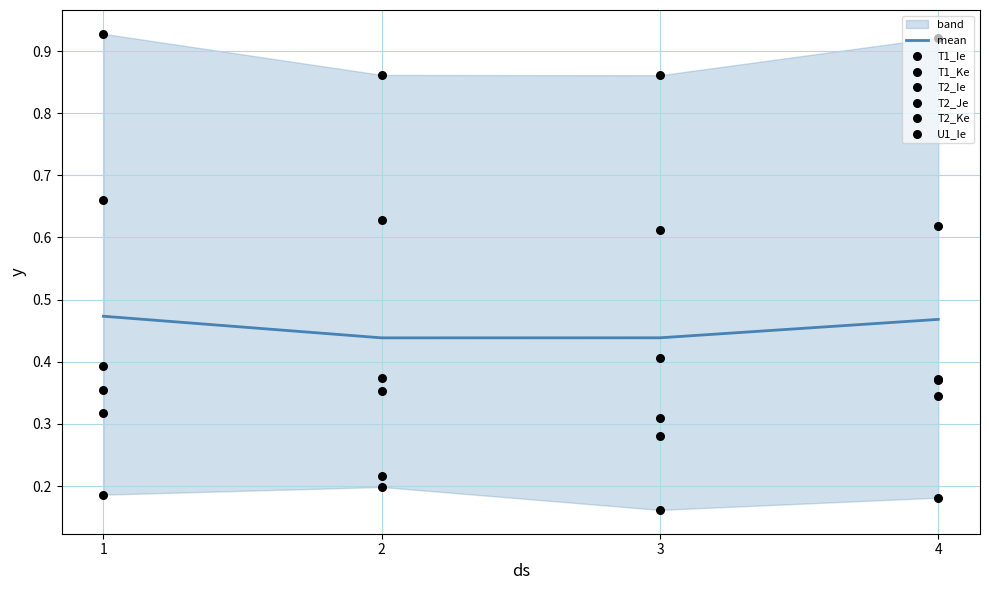

Which series has the widest spread of Y values?

T2_Ie